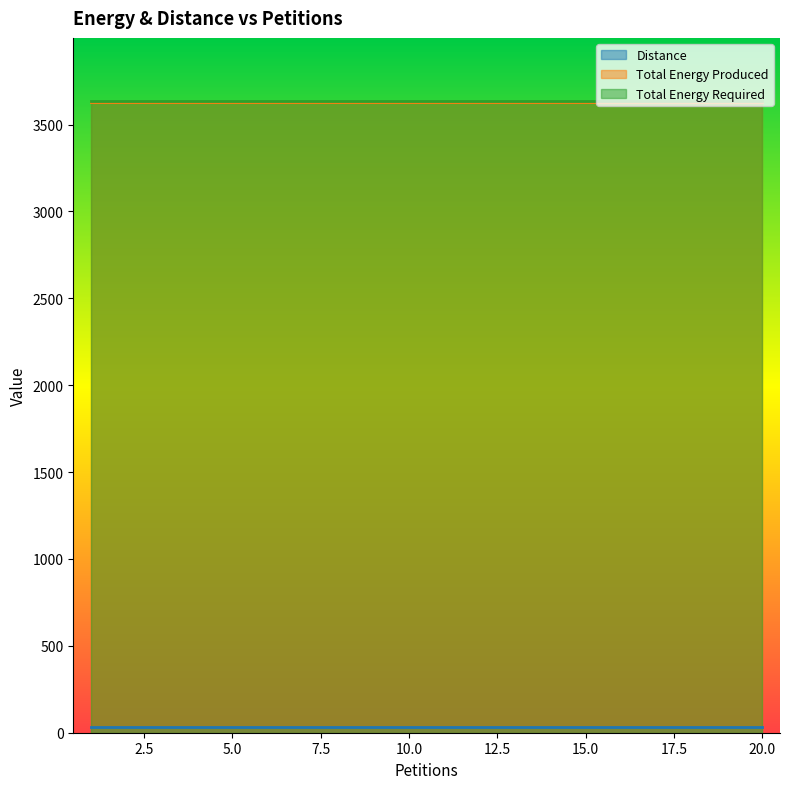

True or false: Total Energy Required and Total Energy Produced intersect in this chart.

False